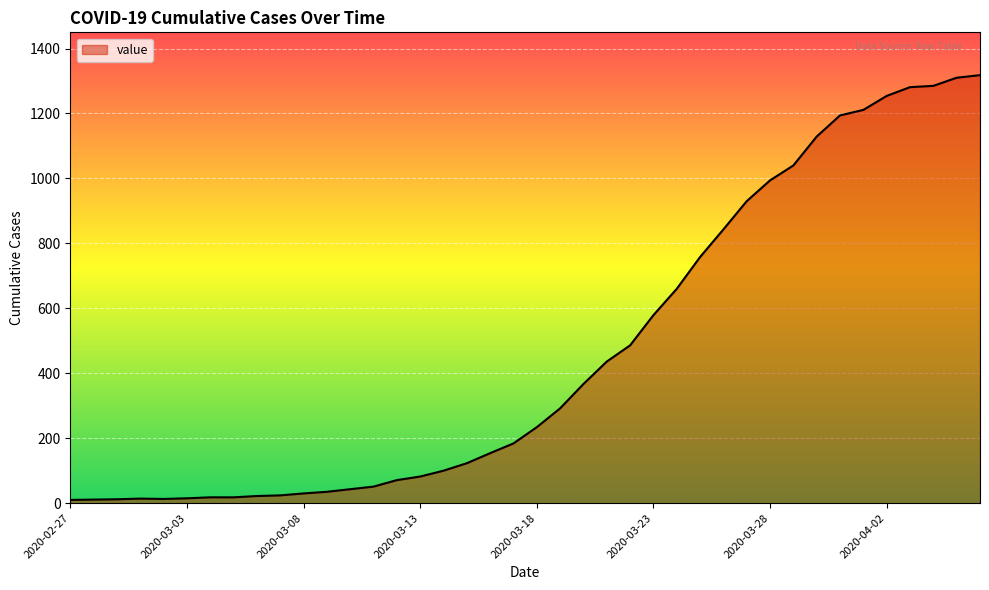

What is the maximum value shown in the chart?

1318